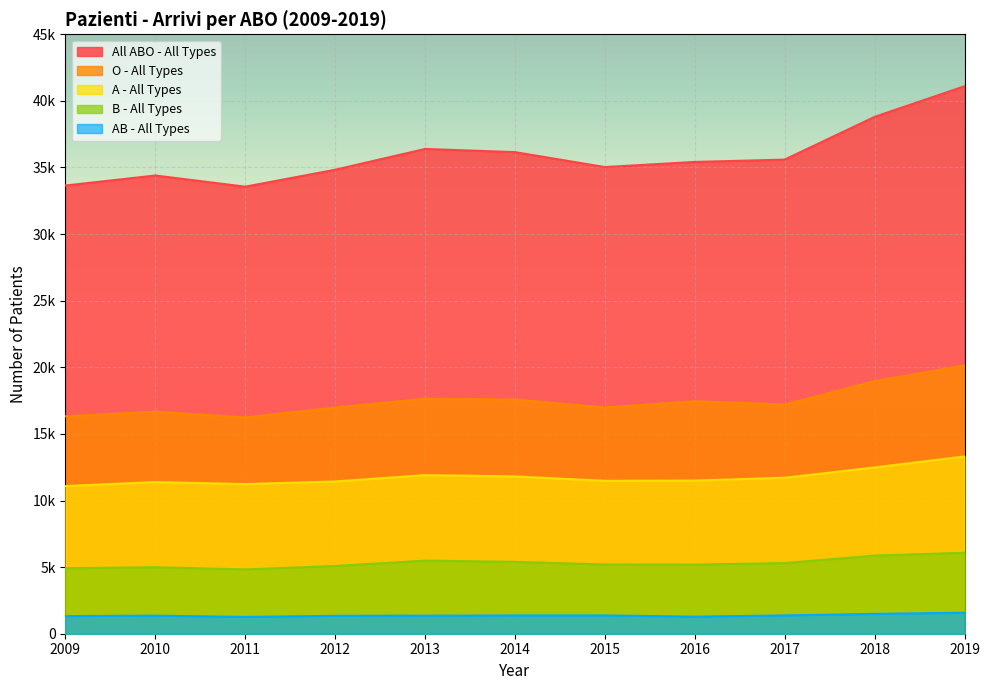

At how many categories does at least one series exceed 3124?

11